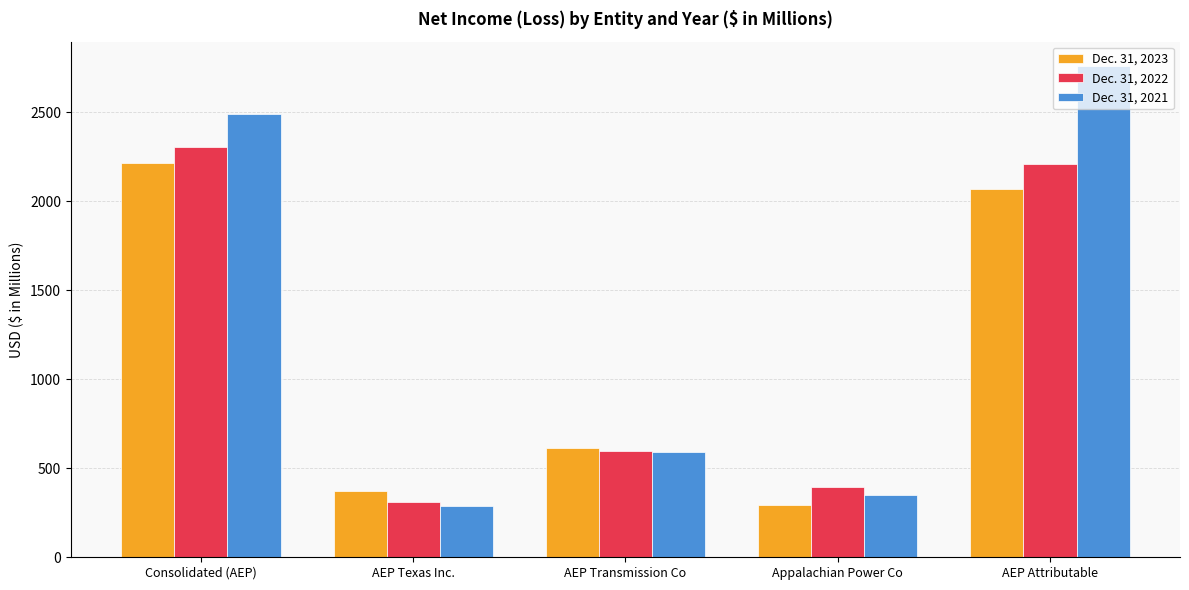

What is the label of the 5th bar from the left?

AEP Attributable